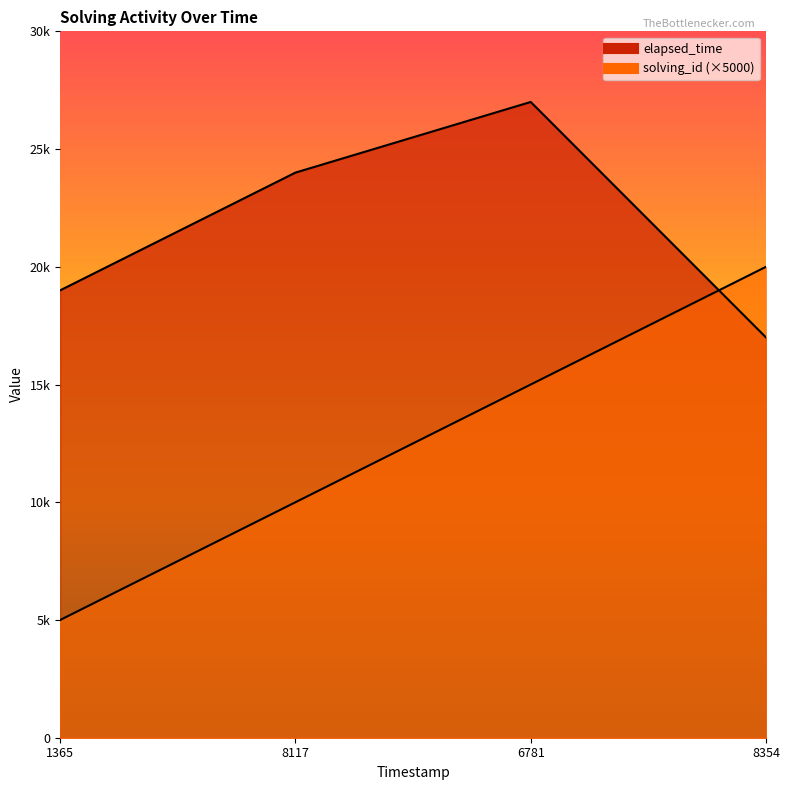

Count the number of categories in the chart.

4